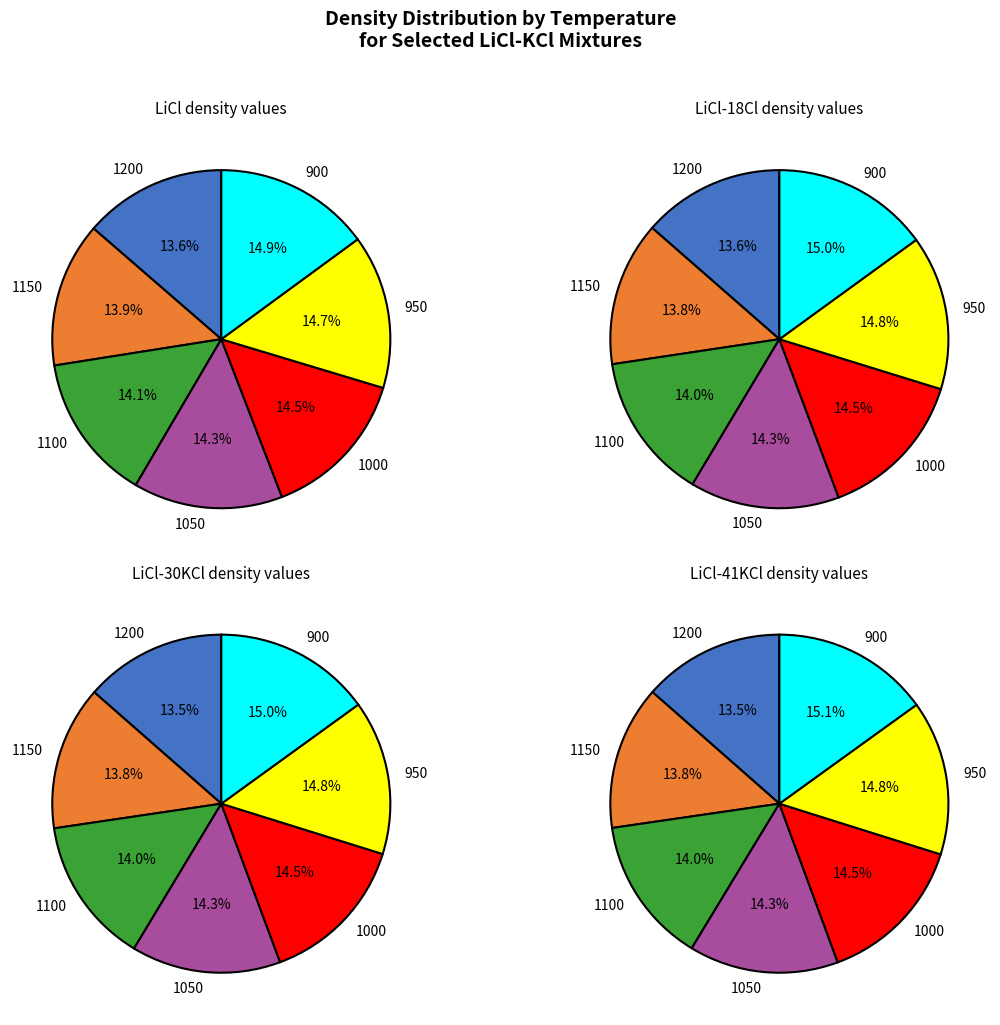

How many segments does this pie chart have?

7